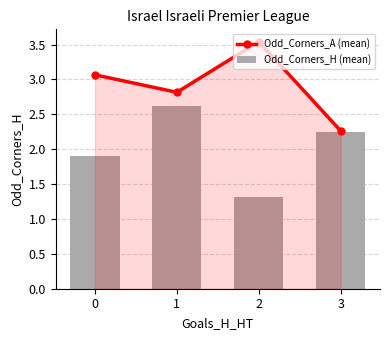

What is the value of the Odd_Corners_H (mean) bar at the 4th from the left?

2.2